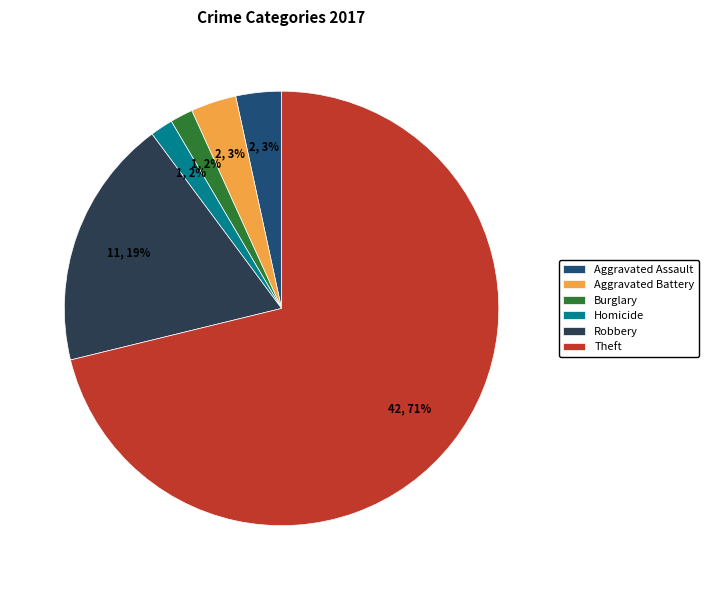

Between Aggravated Battery and Theft, which is larger?

Theft